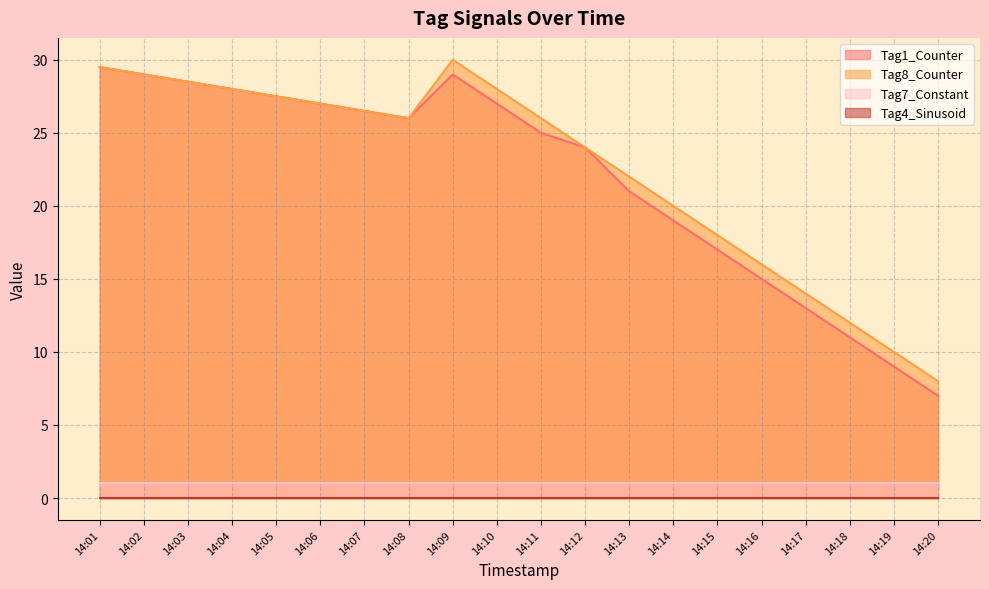

True or false: Tag8_Counter and Tag1_Counter cross at least once.

False